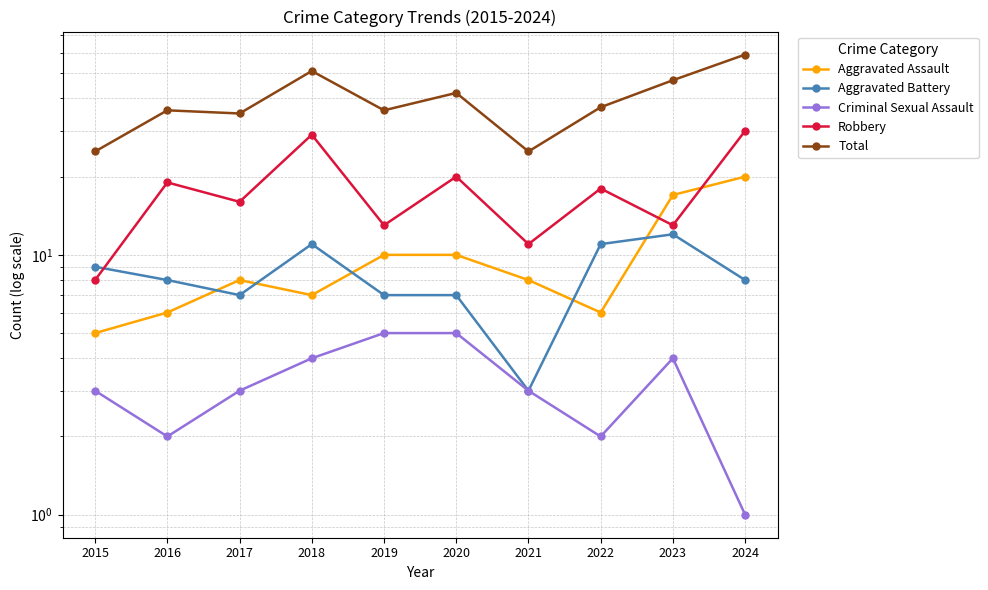

How many data points does each series have?

10